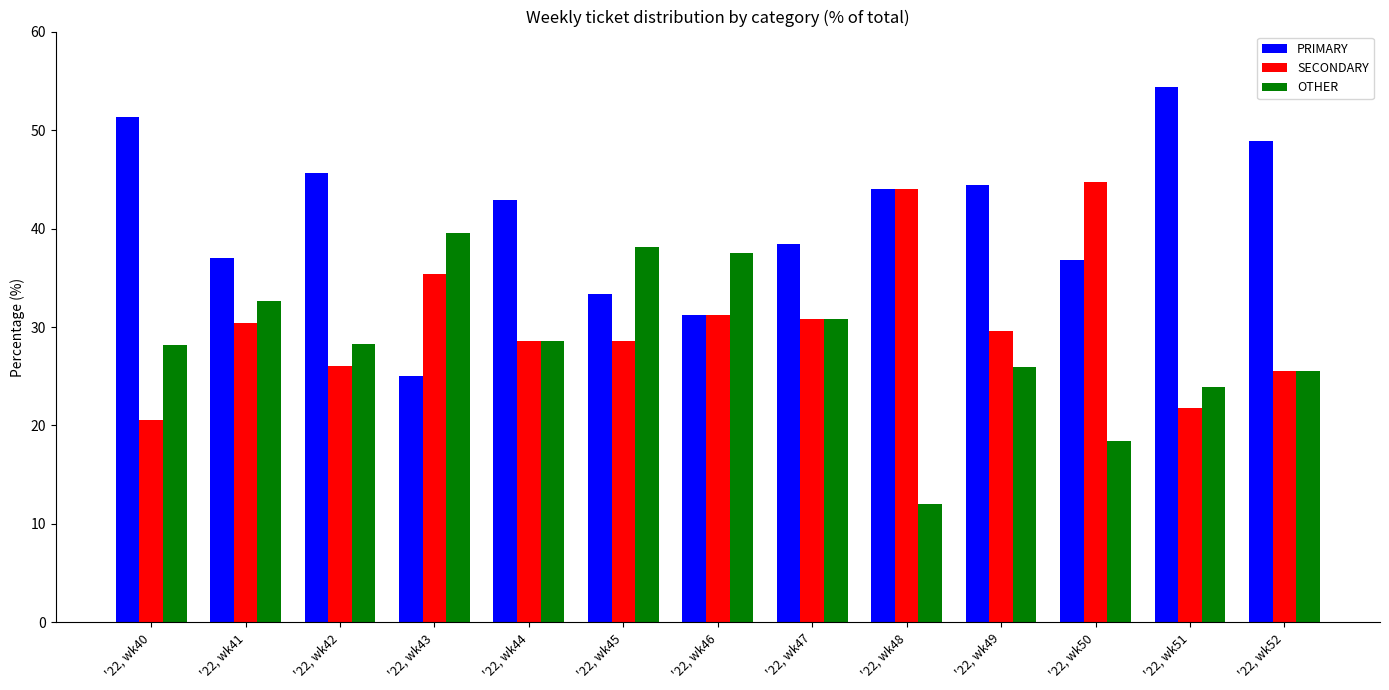

Which series has the largest total across all categories?

PRIMARY